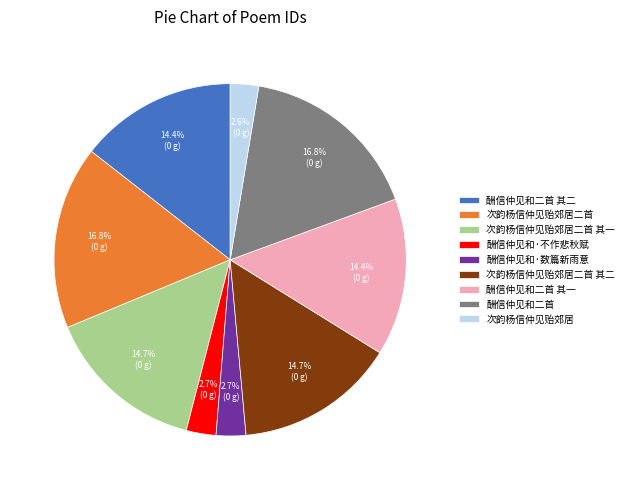

How many slices are in this pie chart?

9